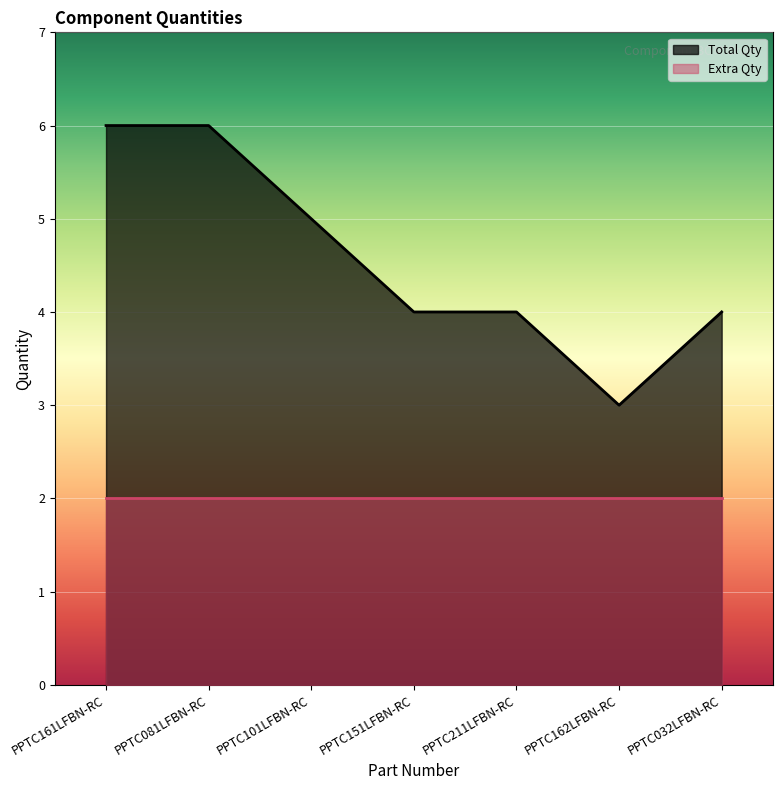

What is the sum of all values?

32